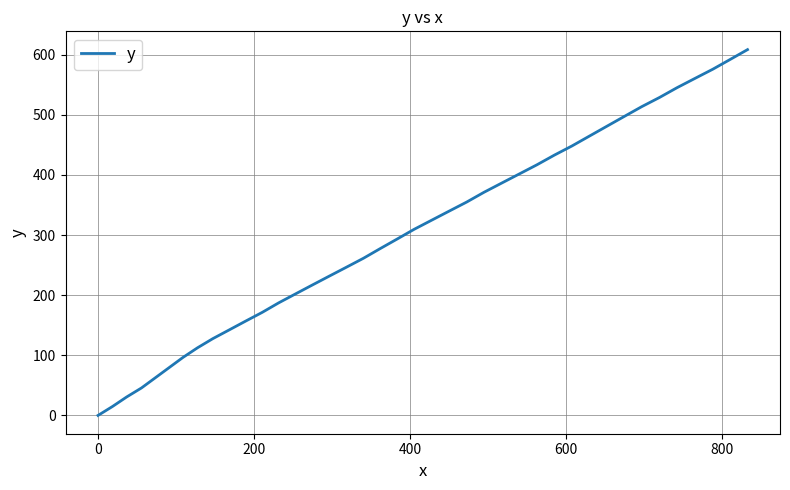

What is the difference between the maximum and minimum values?

608.4